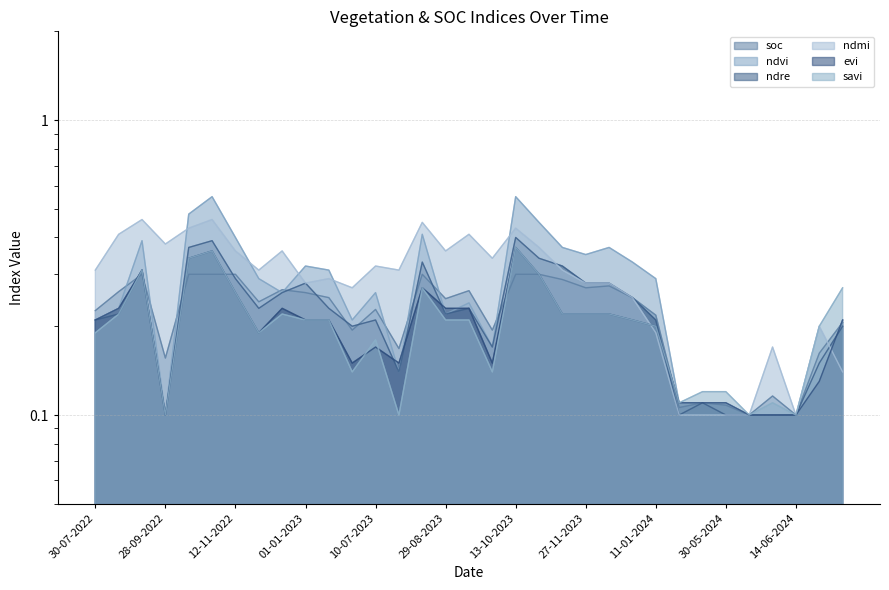

What position from the left is 12-12-2023?

23